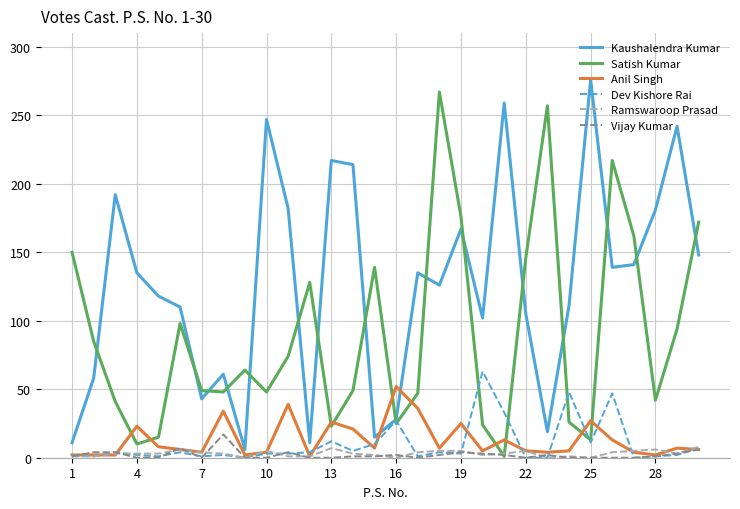

What is the average value of the Vijay Kumar series?

2